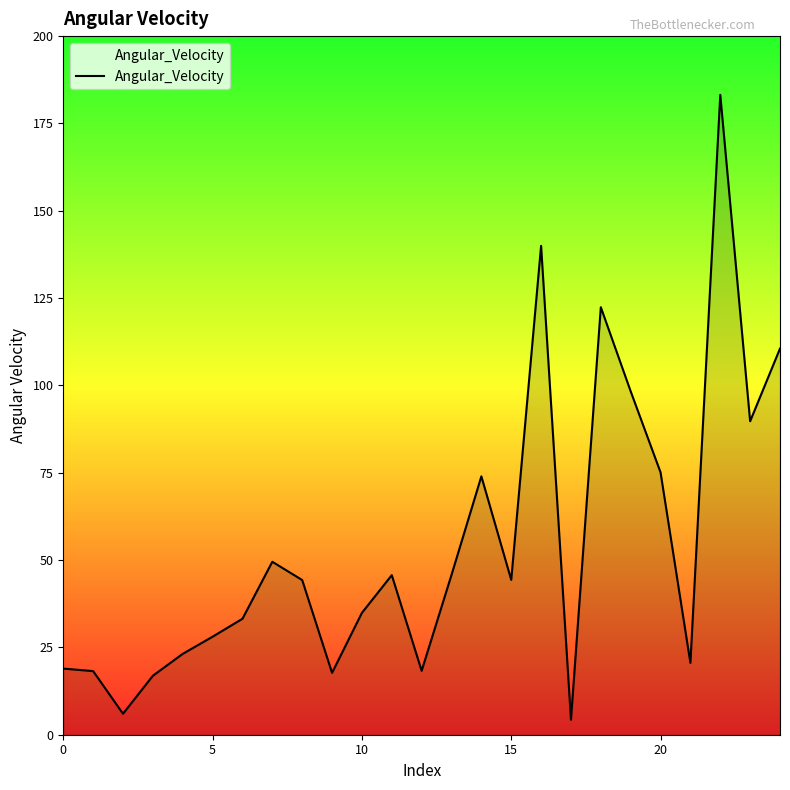

What is the maximum value shown in the chart?

183.2